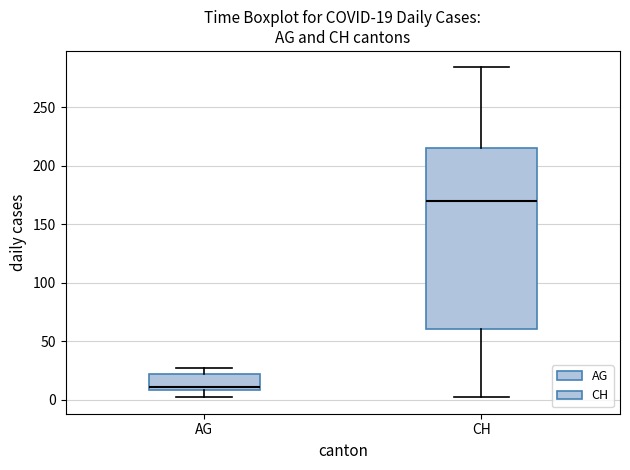

Which box is the tallest, from its lower edge to its upper edge?

CH